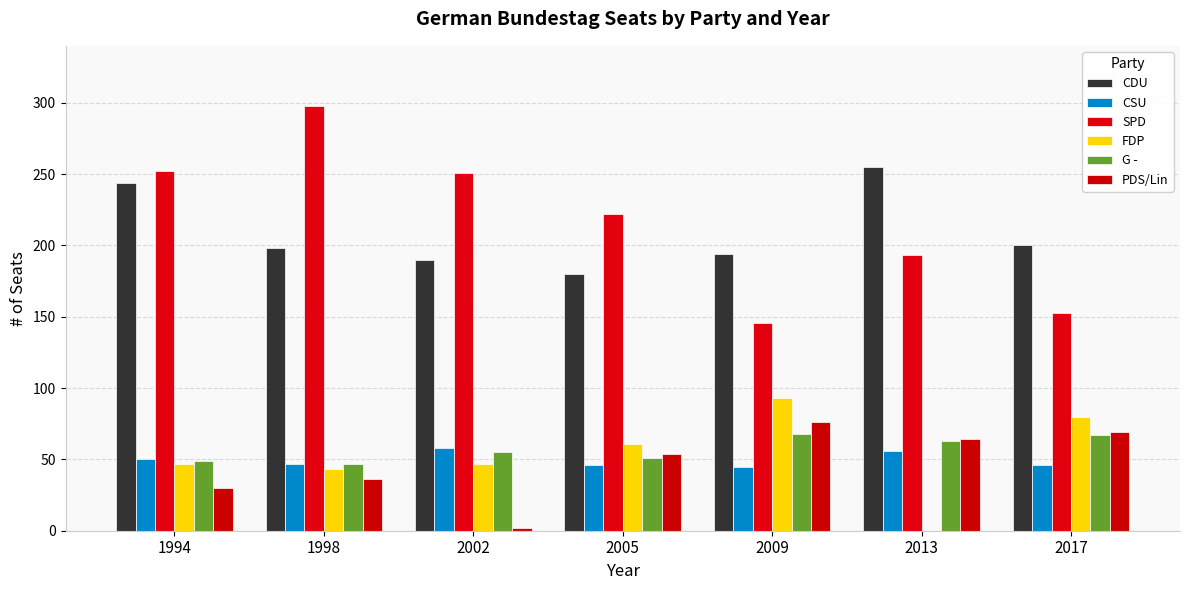

How many categories are shown in the chart?

7